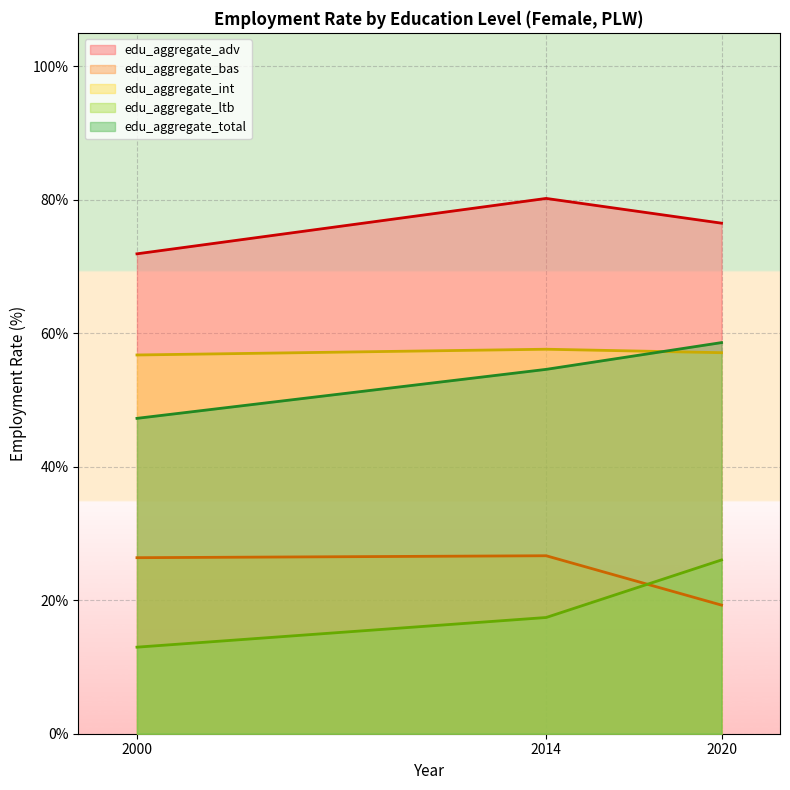

What is the value of the edu_aggregate_adv point at the 1st from the left?

71.9